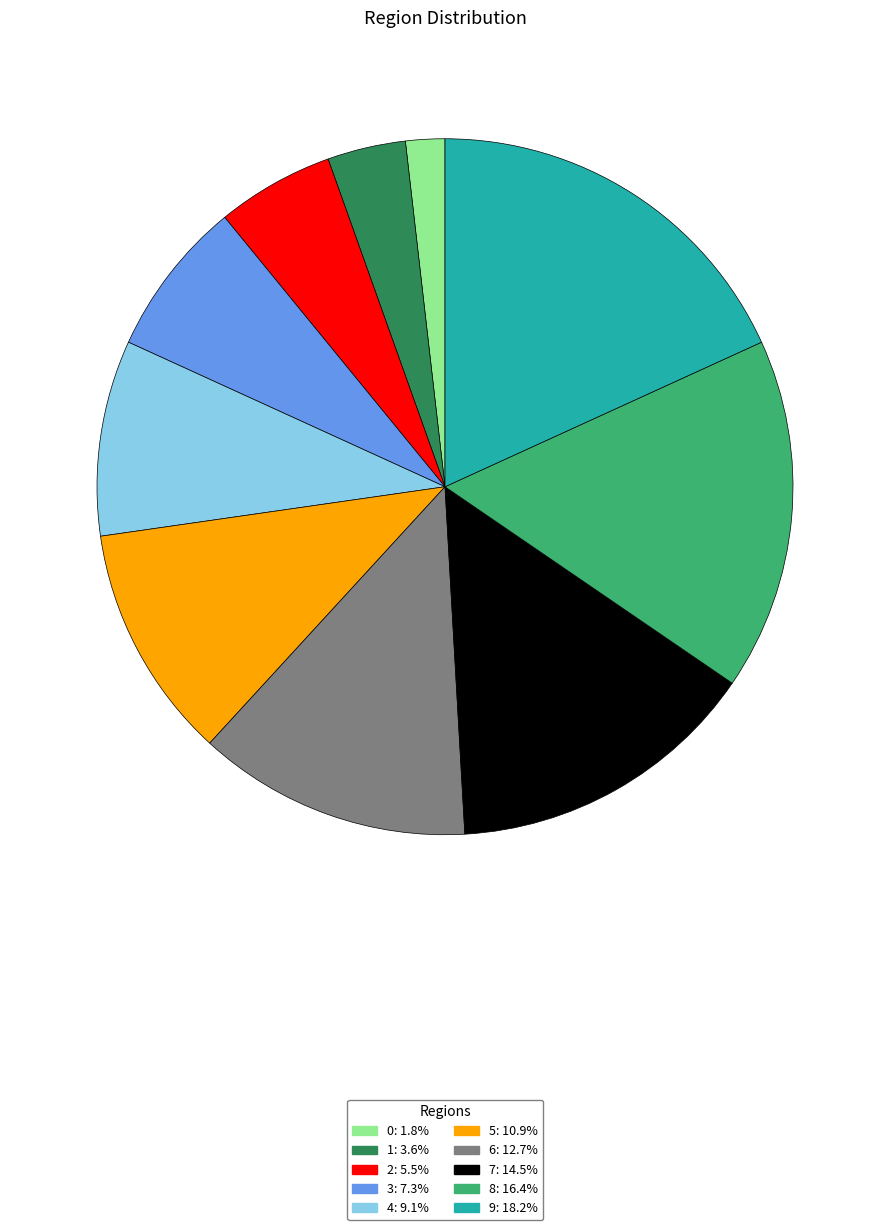

Is 8 the majority of the pie?

No